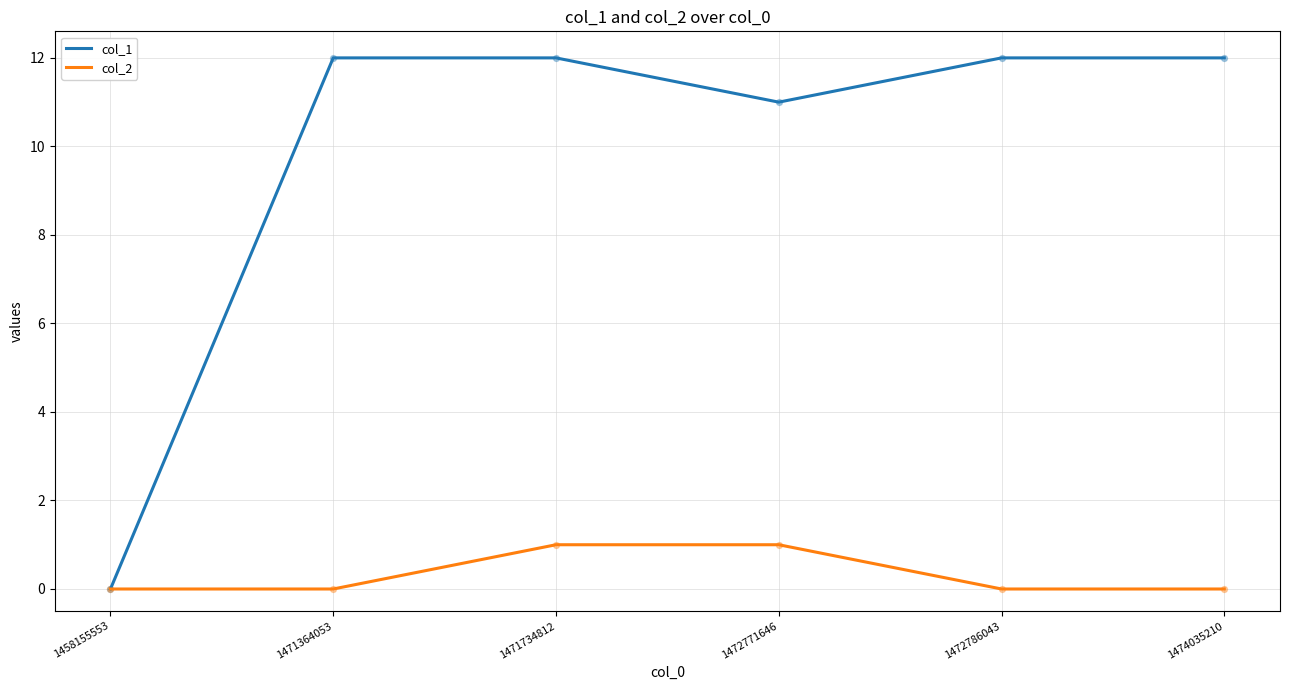

At which category is the sum across all series the highest?

1471734812